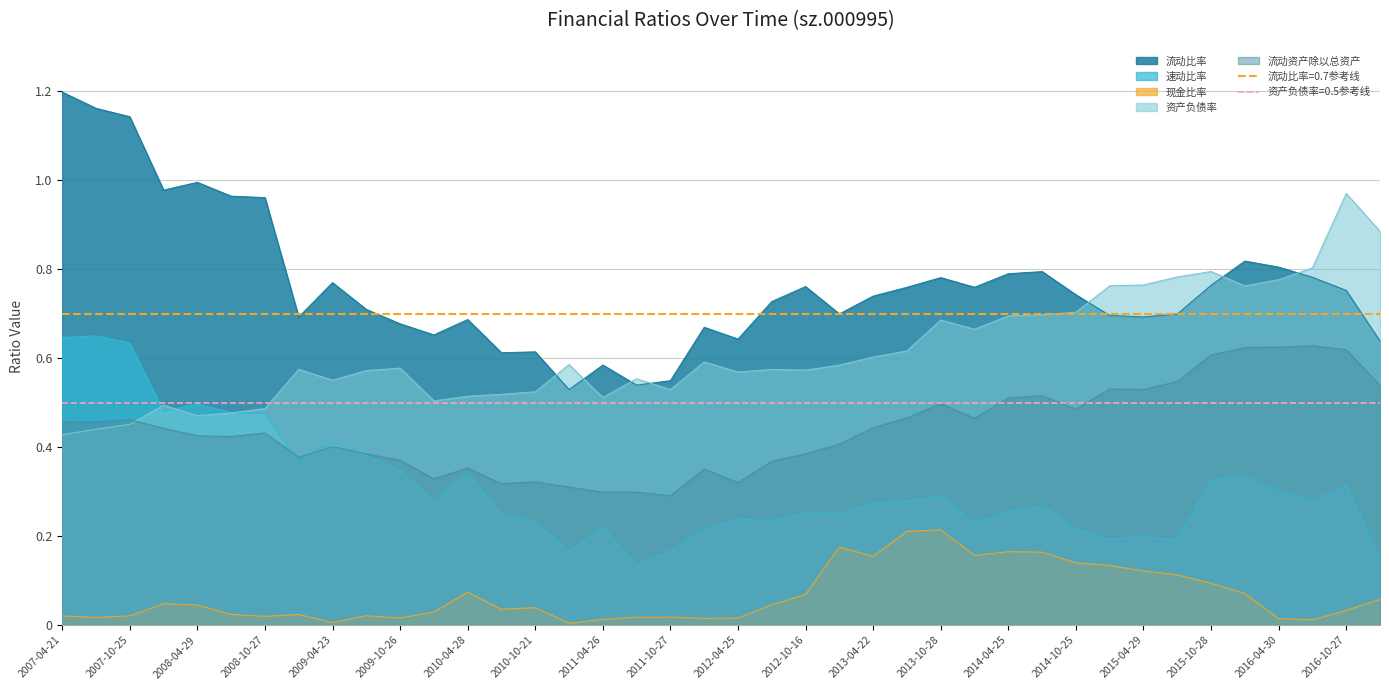

True or false: 流动比率 and 流动资产除以总资产 cross at least once.

False